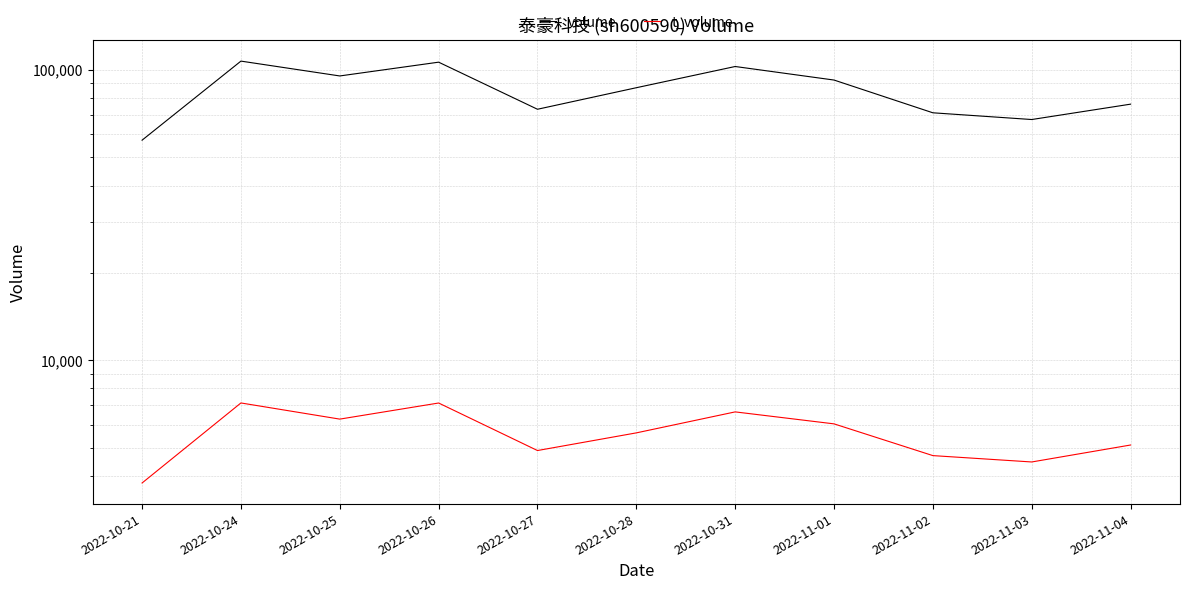

Is it true that volume equals 17328 at 2022-11-02?

False